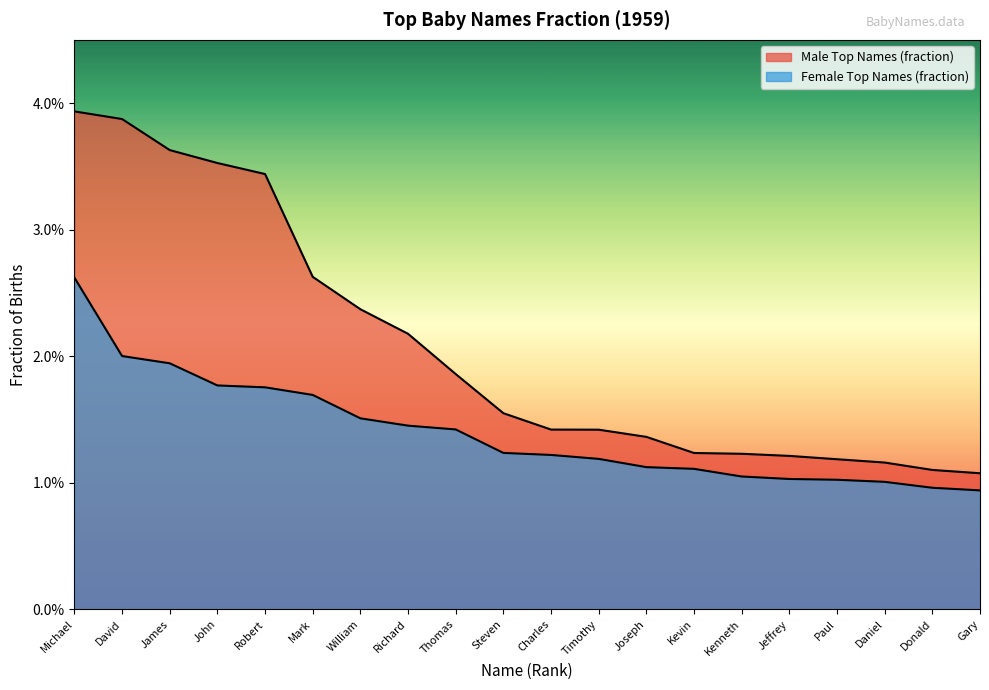

What is the label of the 2nd point from the right?

Donald